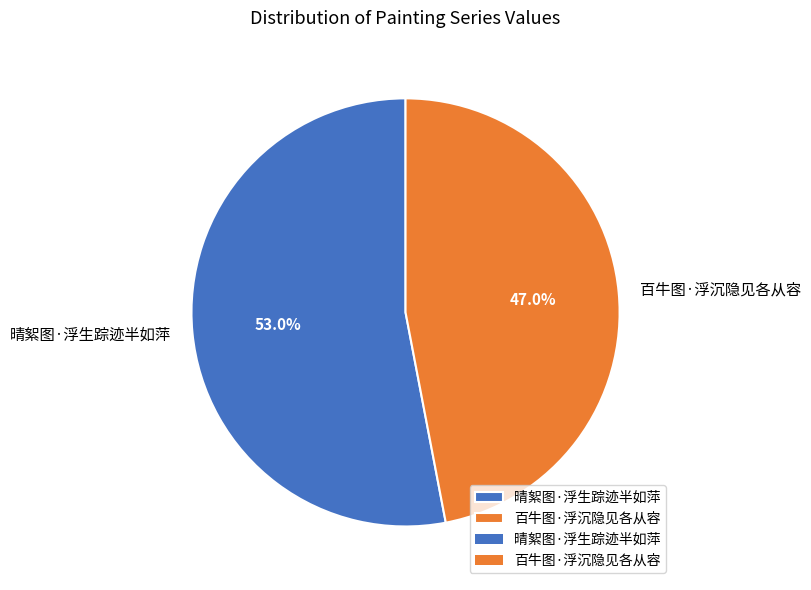

To the nearest percent, what is the difference between the 晴絮图·浮生踪迹半如萍 and 百牛图·浮沉隐见各从容 slice percentages?

6%